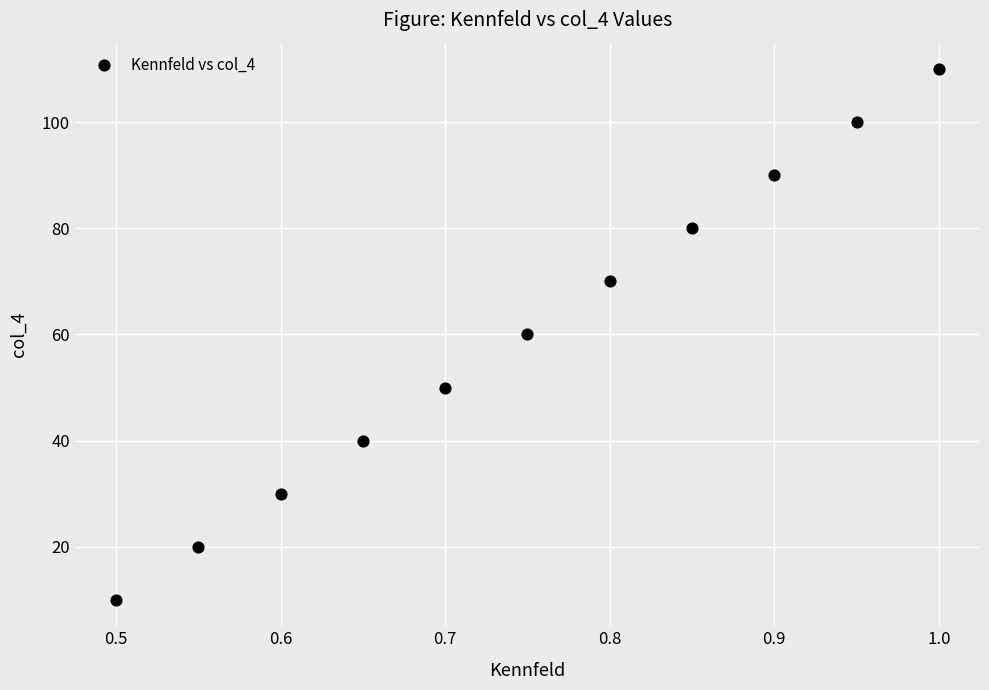

What is the average Y value?

60